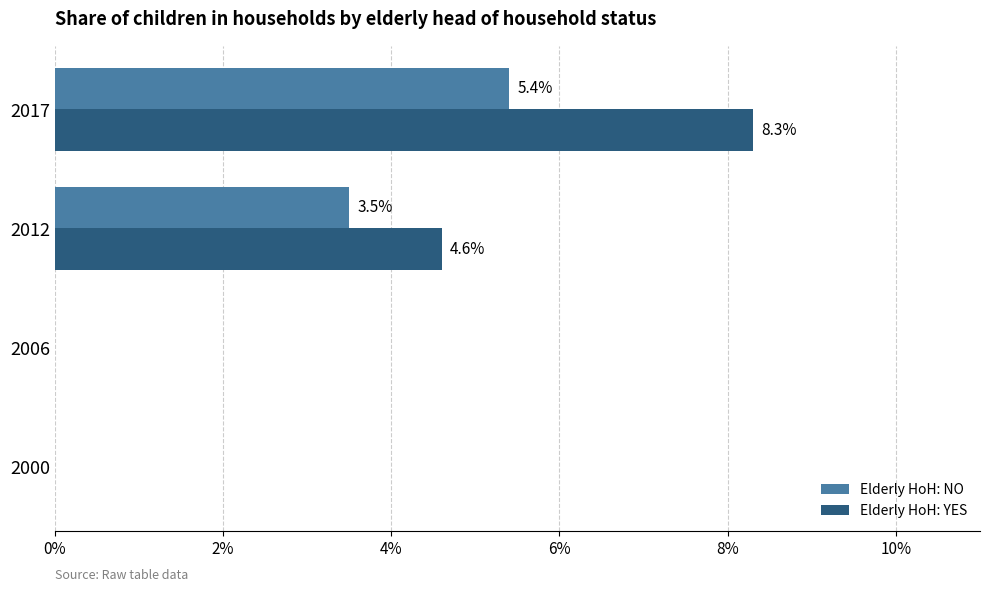

The value of Elderly HoH: NO at 2017 is 5.4. True or false?

True